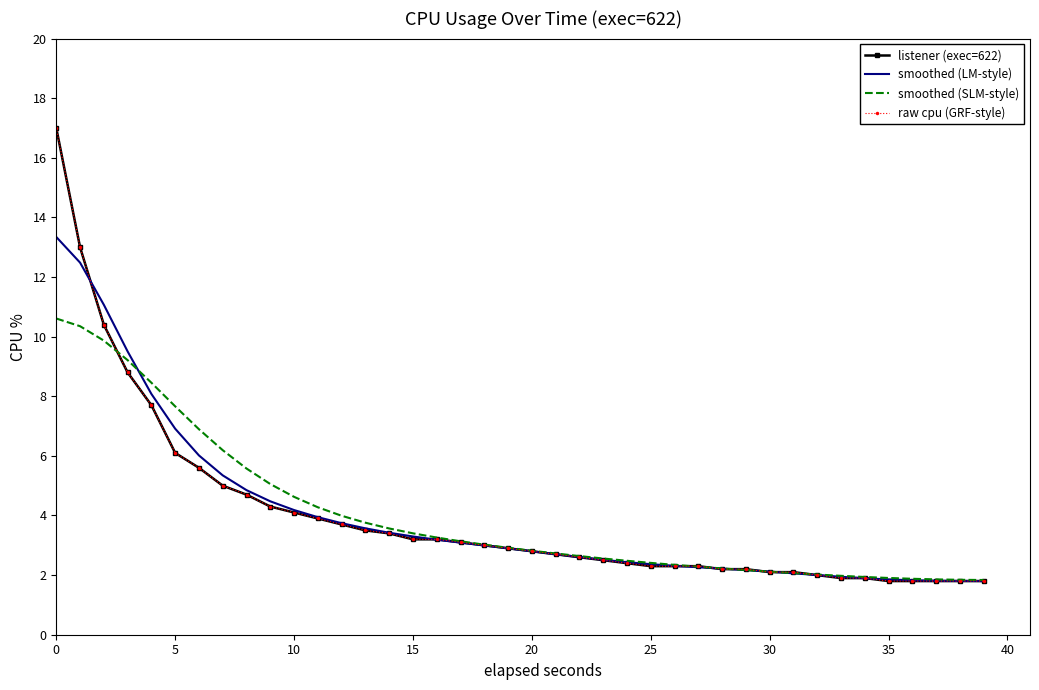

True or false: smoothed (SLM-style) has more than 2 points higher than both neighbors.

False